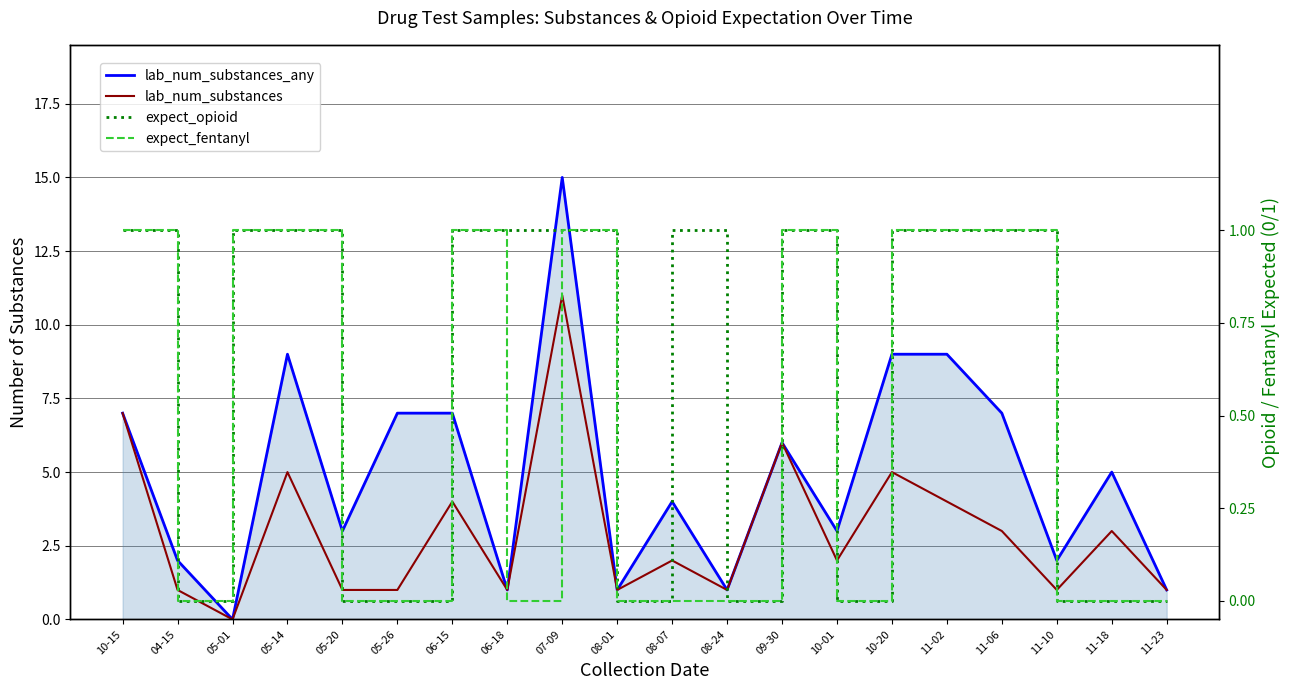

Does the chart display data point markers on the line(s)?

No